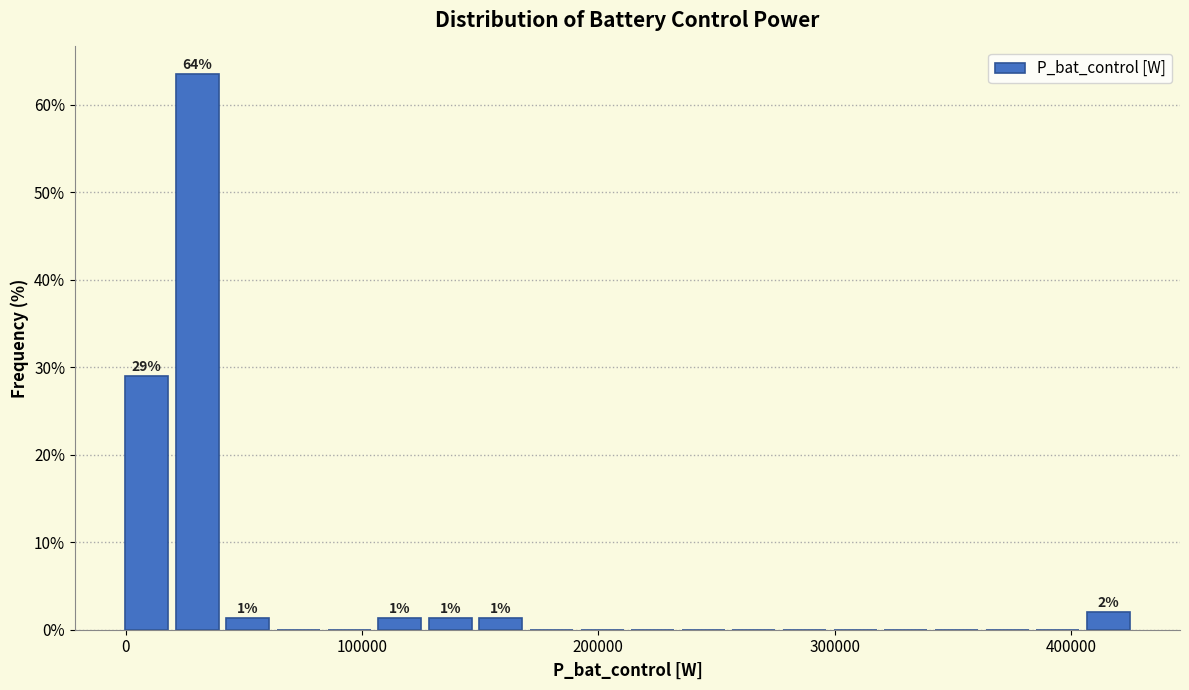

Read against the x-axis, roughly where is the centre of the tallest bar?

30000